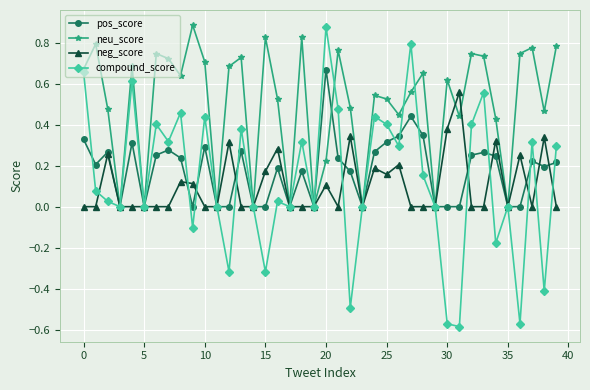

Which series has the largest total across all categories?

neu_score